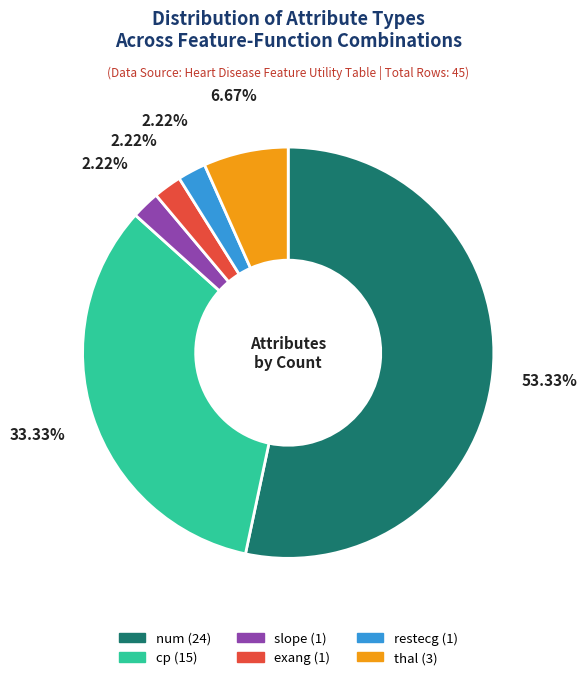

Which category has the biggest portion of the pie?

num